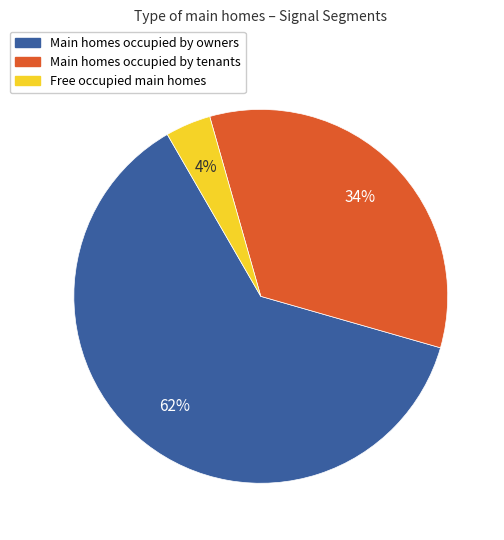

Is the sum of Main homes occupied by owners and Main homes occupied by tenants greater than half?

Yes